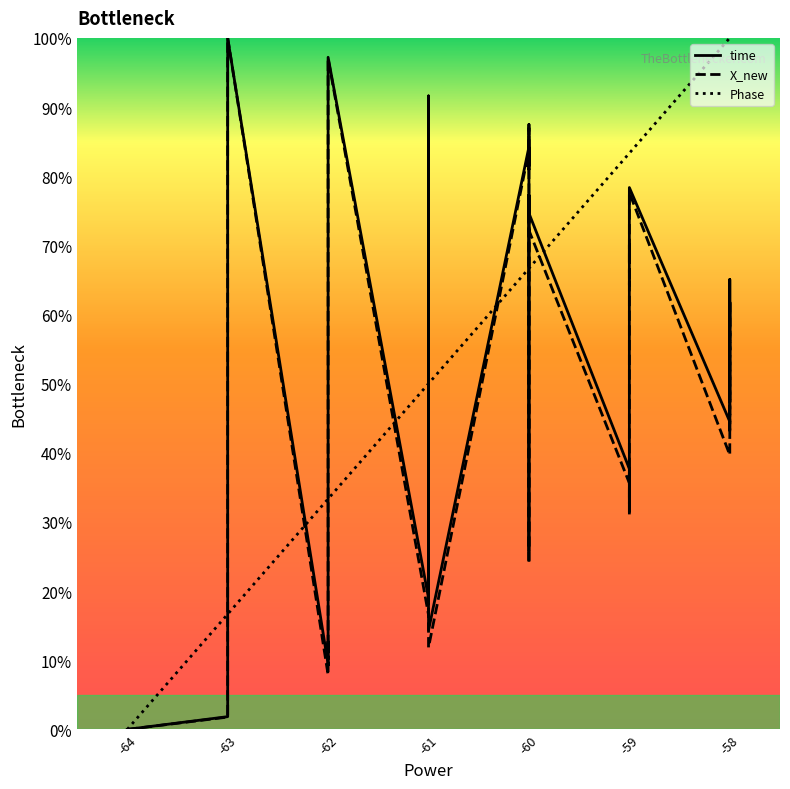

Reading left to right, list all the values displayed in this chart.

time: 0.0	1.8	4.1	6.6	100.0	9.4	12.7	11.2	94.7	97.2	19.0	91.6	89.1	20.4	23.4	14.3	84.2	81.5	87.5	25.8	26.6	31.0	77.3	74.6	37.7	32.6	39.4	42.7	70.1	67.5	78.4	44.5	61.8	58.3	65.1	47.3	49.6	52.0	54.9	57.5
X_new: 0.0	1.8	3.7	5.7	100.0	7.9	10.5	9.3	94.4	97.0	16.6	91.1	88.6	18.1	21.5	11.9	83.7	81.0	87.0	24.0	24.8	29.4	76.1	72.2	35.6	30.9	36.6	38.4	66.5	64.2	77.6	39.7	58.6	54.9	62.1	42.9	45.6	48.2	51.3	54.0
Phase: 0.0	16.7	16.7	16.7	16.7	33.3	33.3	33.3	33.3	33.3	50.0	50.0	50.0	50.0	50.0	50.0	66.7	66.7	66.7	66.7	66.7	66.7	66.7	66.7	83.3	83.3	83.3	83.3	83.3	83.3	83.3	100.0	100.0	100.0	100.0	100.0	100.0	100.0	100.0	100.0